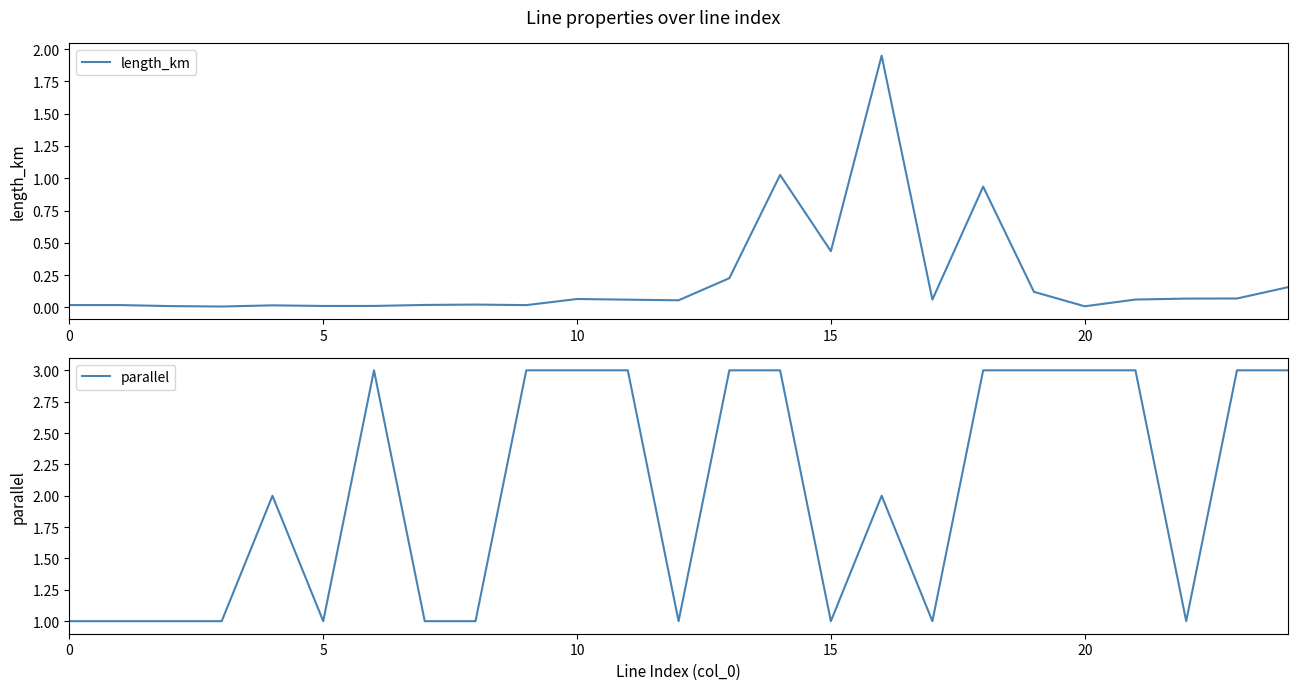

In length_km, how many points are lower than both neighbors (excluding endpoints)?

7